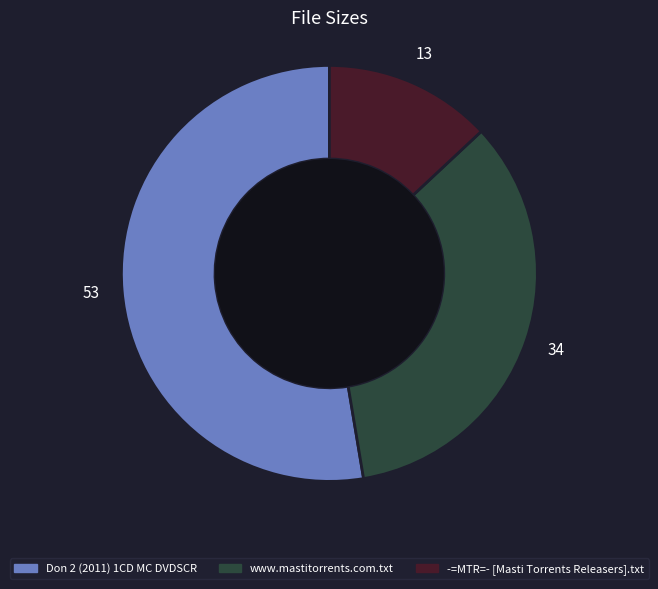

The www.mastitorrents.com.txt slice represents 34% of the pie. True or false?

True